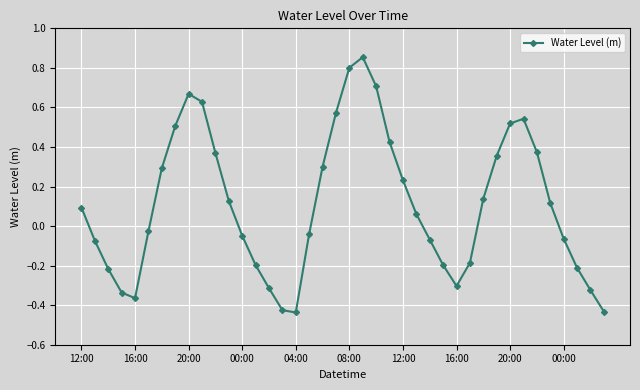

What is the sum of all values?

4.4